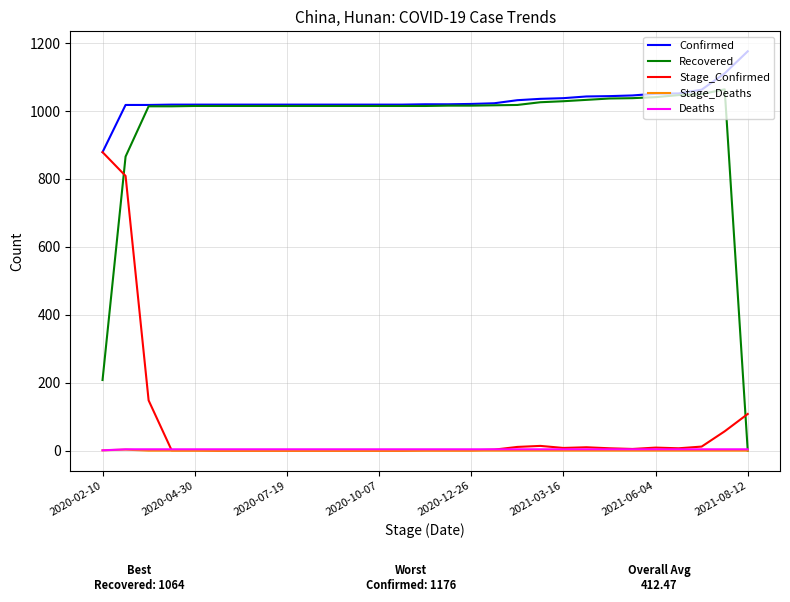

Which series has the widest spread of values?

Recovered